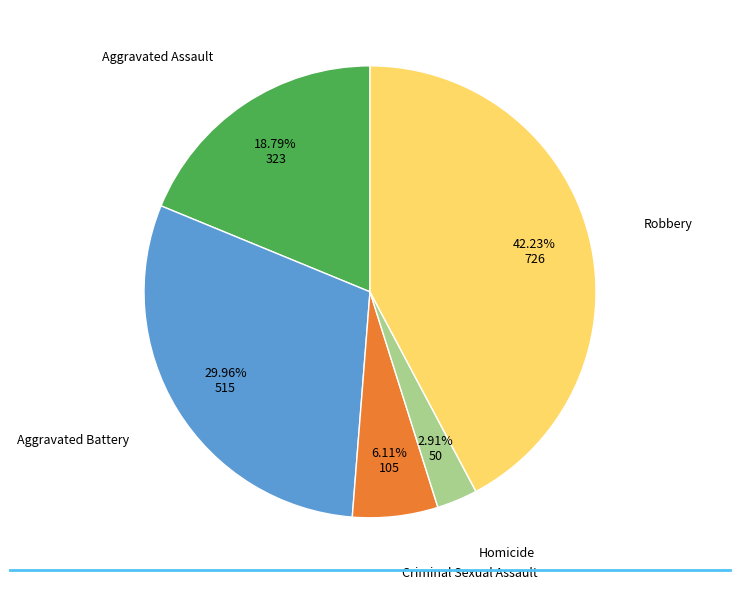

To the nearest percent, what is the average slice percentage?

20%